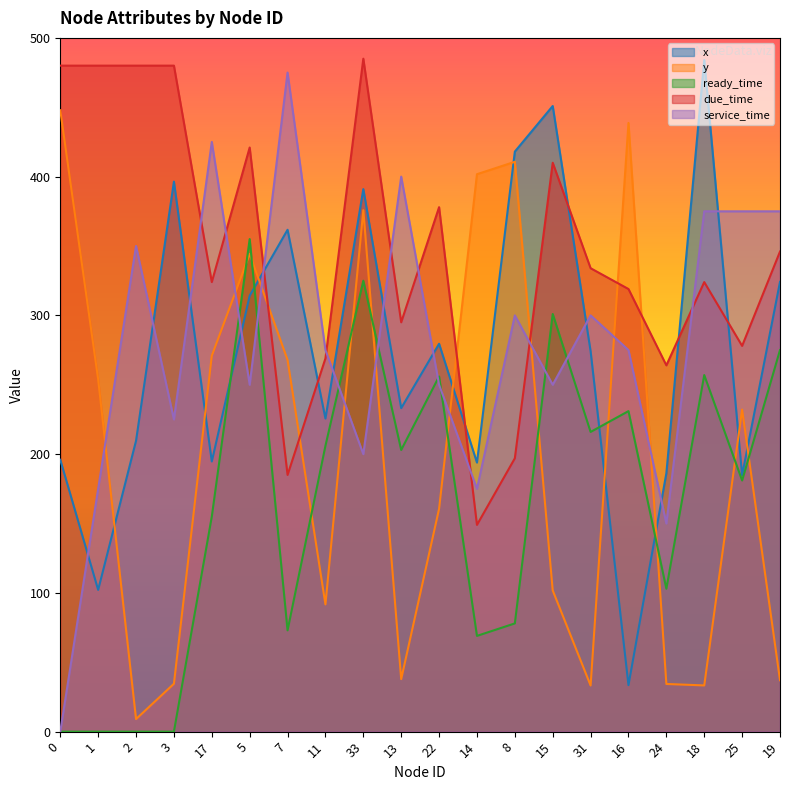

Reading left to right, extract all data points from this chart.

x: 0=195.9	1=102.2	2=209.7	3=396.4	17=194.7	5=314.2	7=361.7	11=225.7	33=391.0	13=233.2	22=279.5	14=193.9	8=418.1	15=450.9	31=274.2	16=33.5	24=186.2	18=484.1	25=184.8	19=324.1
y: 0=447.8	1=253.9	2=9.1	3=34.5	17=270.9	5=344.3	7=267.9	11=91.7	33=375.9	13=37.9	22=160.6	14=401.8	8=410.7	15=101.8	31=33.2	16=438.7	24=34.4	18=33.3	25=232.1	19=37.0
ready_time: 0=0.0	1=0.0	2=0.0	3=0.0	17=155.0	5=355.0	7=73.0	11=206.0	33=325.0	13=203.0	22=256.0	14=69.0	8=78.0	15=301.0	31=216.0	16=231.0	24=103.0	18=257.0	25=181.0	19=275.0
due_time: 0=480.0	1=480.0	2=480.0	3=480.0	17=324.0	5=421.0	7=185.0	11=269.0	33=485.0	13=295.0	22=378.0	14=149.0	8=197.0	15=410.0	31=334.0	16=319.0	24=264.0	18=324.0	25=278.0	19=346.0
service_time: 0=0.0	1=175.0	2=350.0	3=225.0	17=425.0	5=250.0	7=475.0	11=275.0	33=200.0	13=400.0	22=250.0	14=175.0	8=300.0	15=250.0	31=300.0	16=275.0	24=150.0	18=375.0	25=375.0	19=375.0